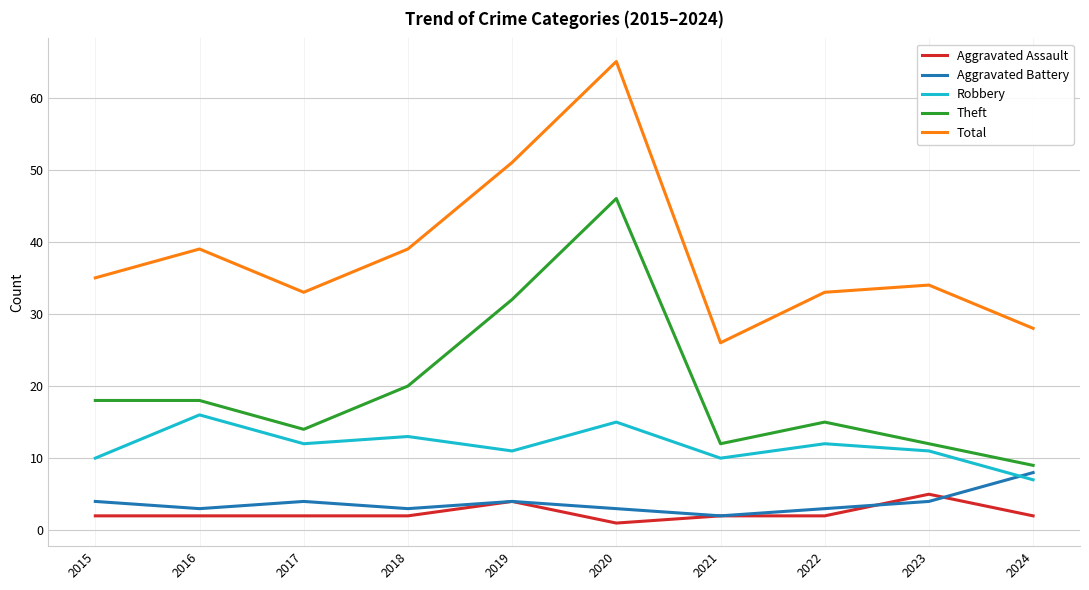

Reading left to right, extract all data points from this chart.

Aggravated Assault: 2	2	2	2	4	1	2	2	5	2
Aggravated Battery: 4	3	4	3	4	3	2	3	4	8
Robbery: 10	16	12	13	11	15	10	12	11	7
Theft: 18	18	14	20	32	46	12	15	12	9
Total: 35	39	33	39	51	65	26	33	34	28